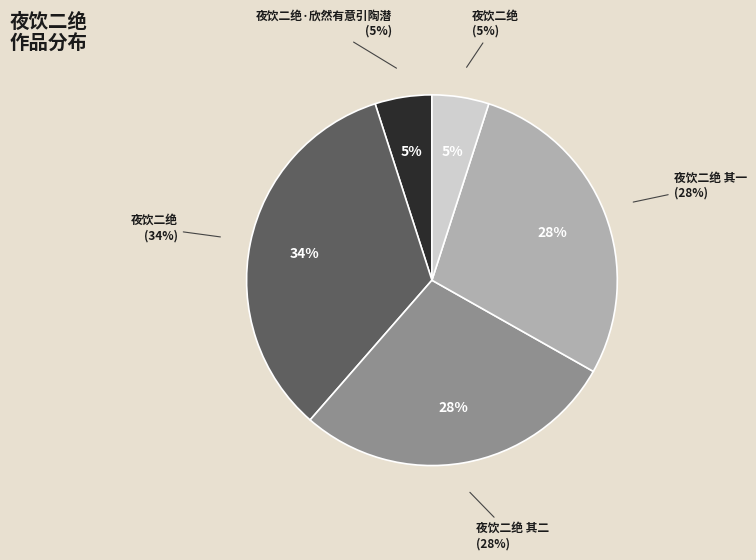

Rank the categories by value from lowest to highest.

夜饮二绝, 夜饮二绝·欣然有意引陶潜, 夜饮二绝 其一, 夜饮二绝 其二, 夜饮二绝